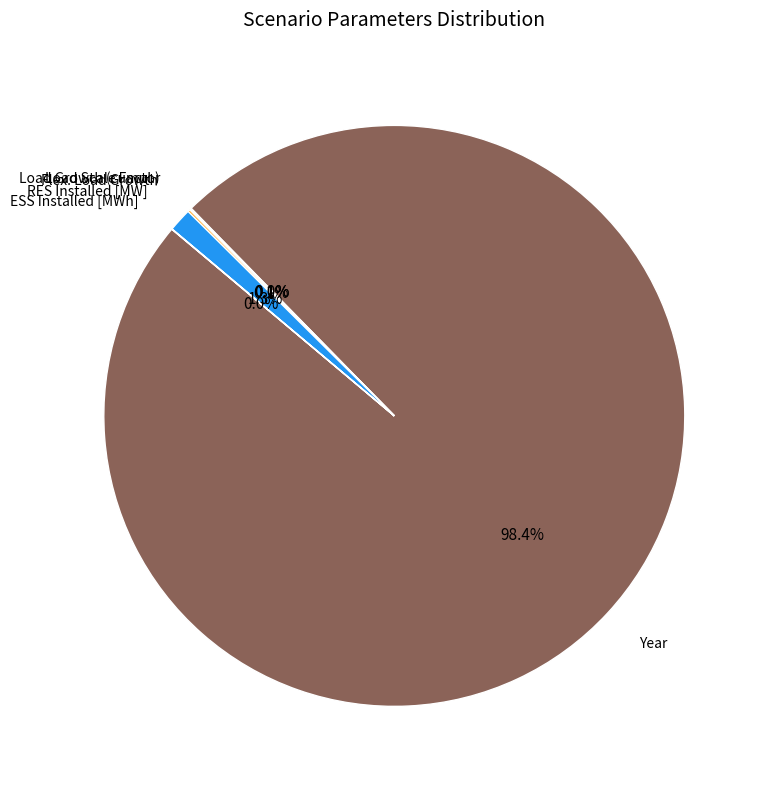

Is there a majority slice in this chart?

Yes